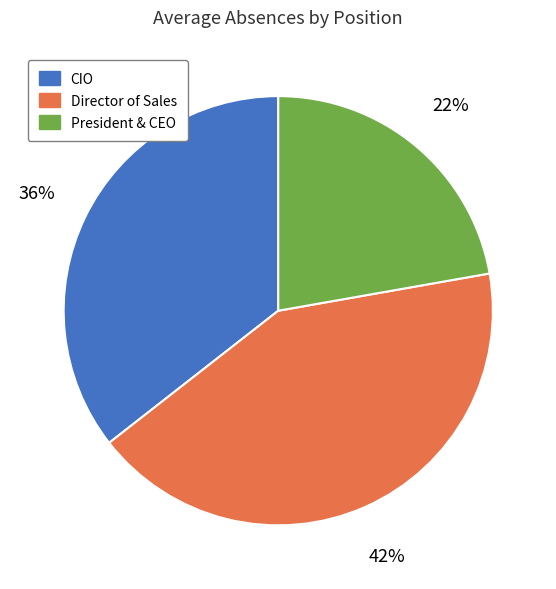

To the nearest percent, what portion does President & CEO represent?

22%